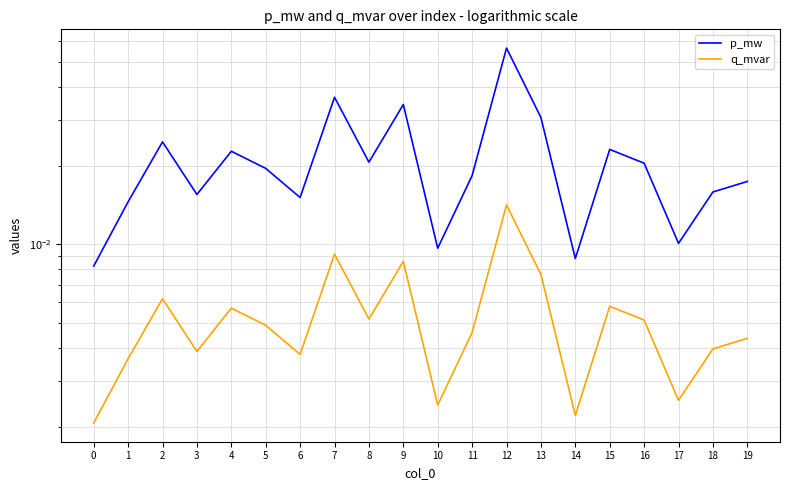

At which label does q_mvar reach its peak?

12